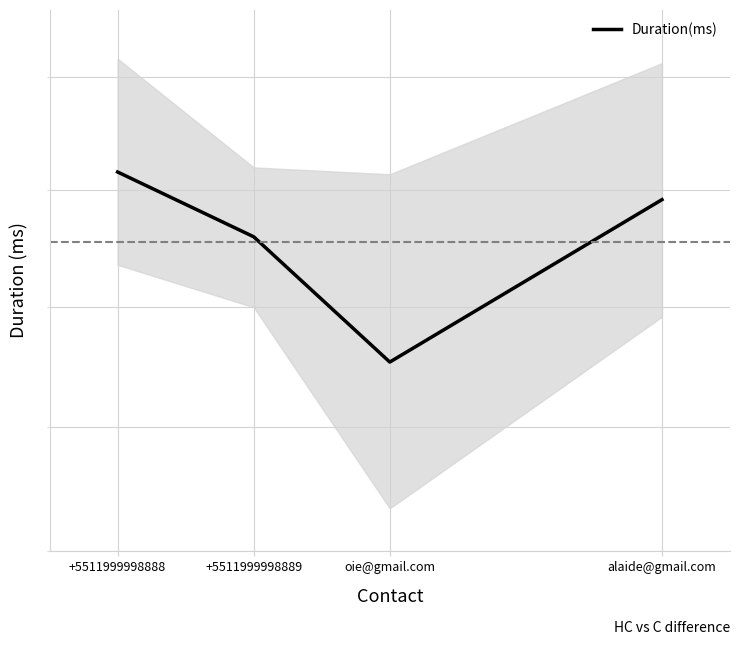

At which category does the data reach its first local valley?

oie@gmail.com